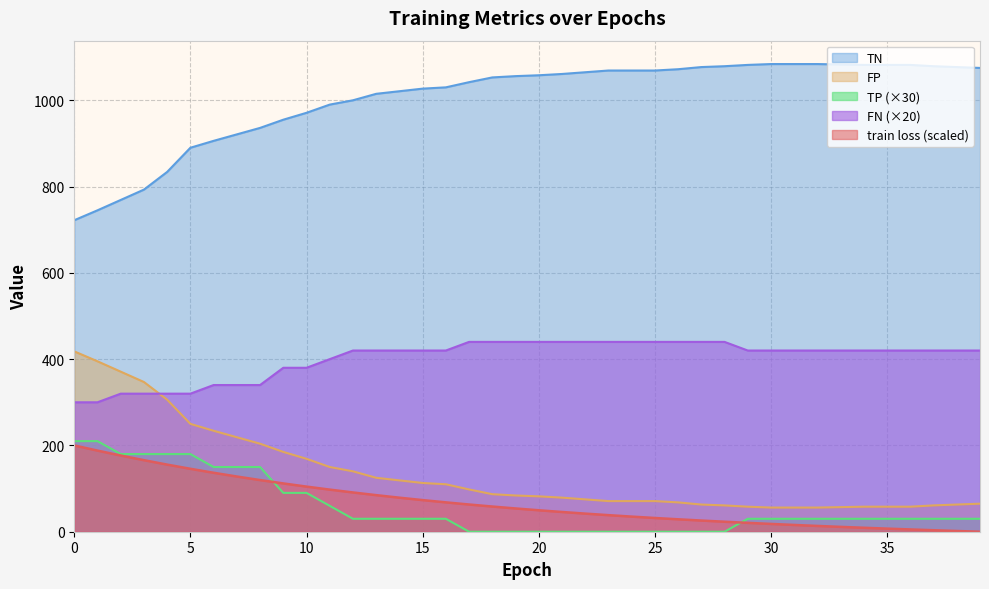

What is the average value of the TN series?

1004.7